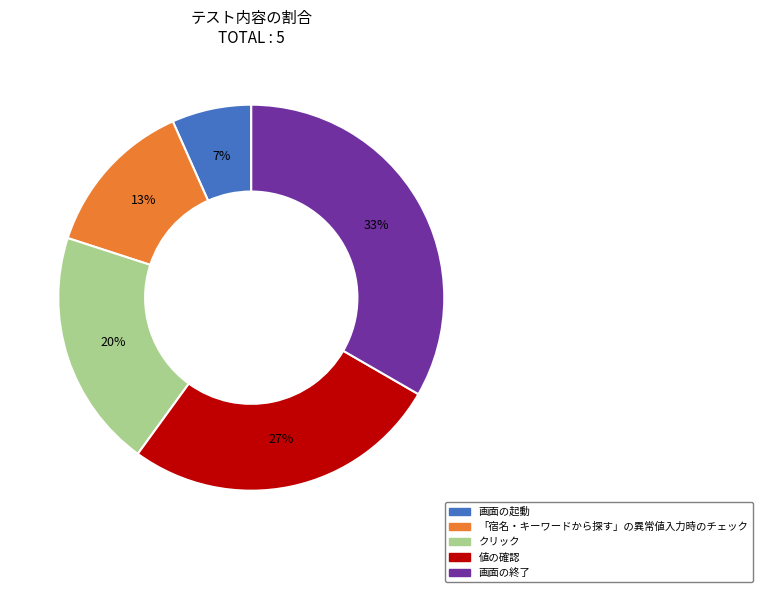

Which category has the biggest portion of the pie?

画面の終了